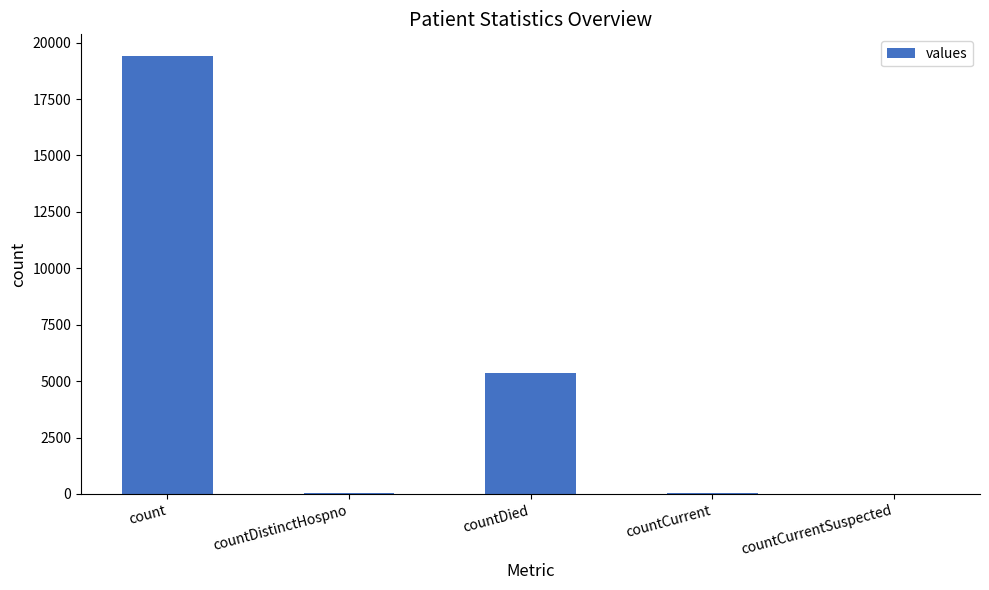

Read the value at countDied, to the nearest 100.

5300